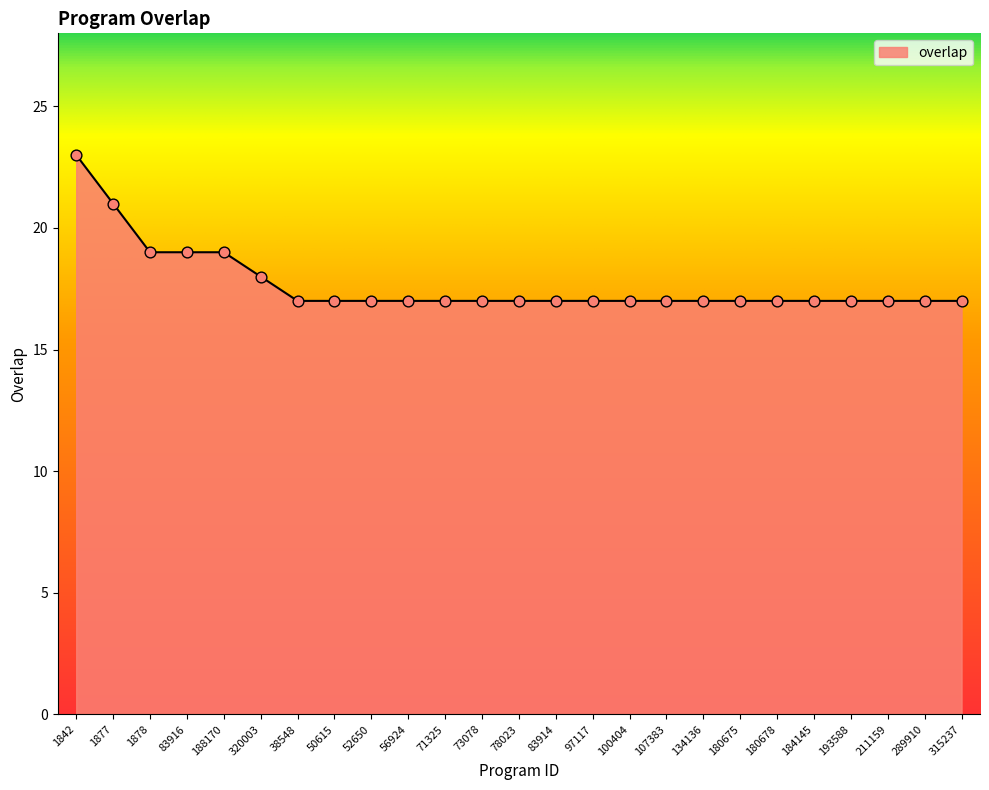

Approximately how many times larger is the value at 134136 compared to 71325?

1.0